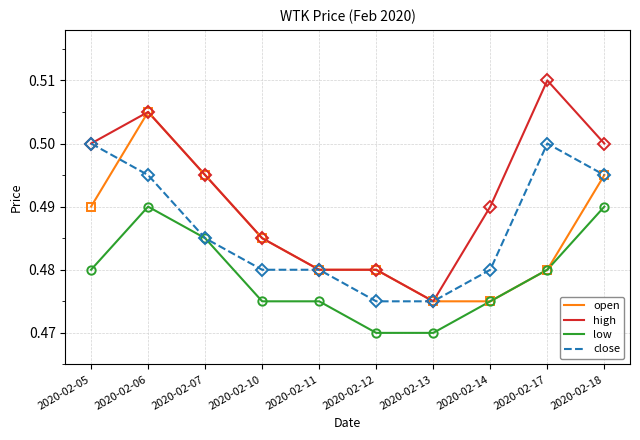

Is it true that low equals 0.3 at 2020-02-06?

False